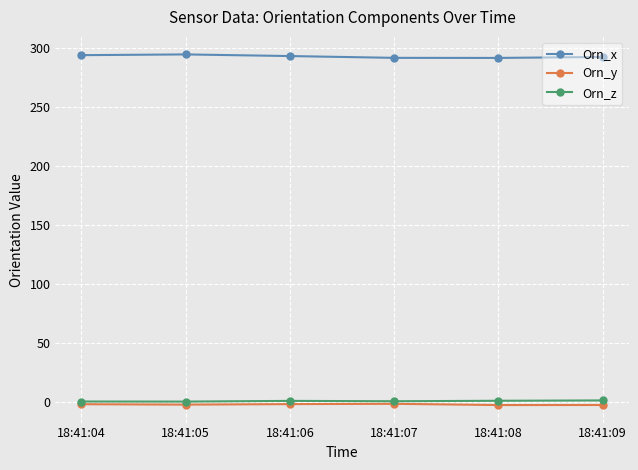

Rank the series by their maximum value, from lowest to highest.

Orn_y, Orn_z, Orn_x